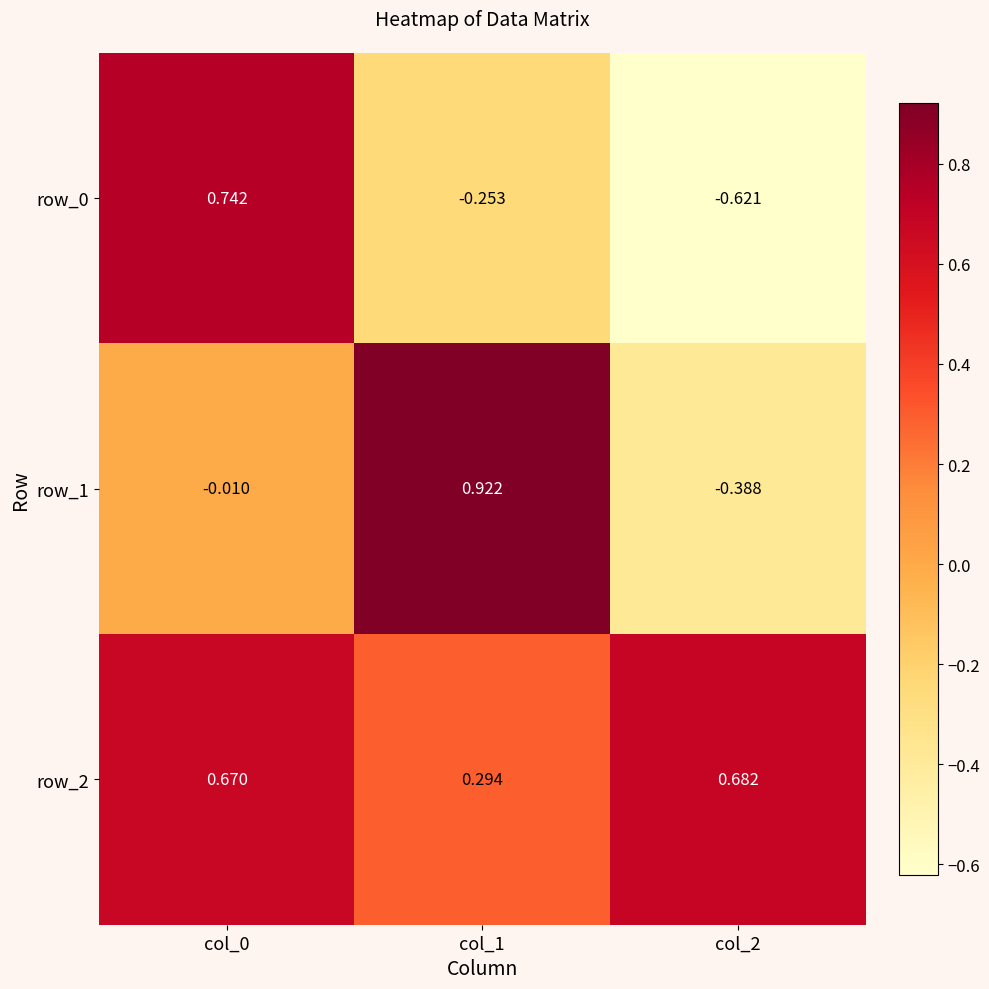

Is the value of row_1 at col_1 greater than the value of row_0 at col_2?

Yes